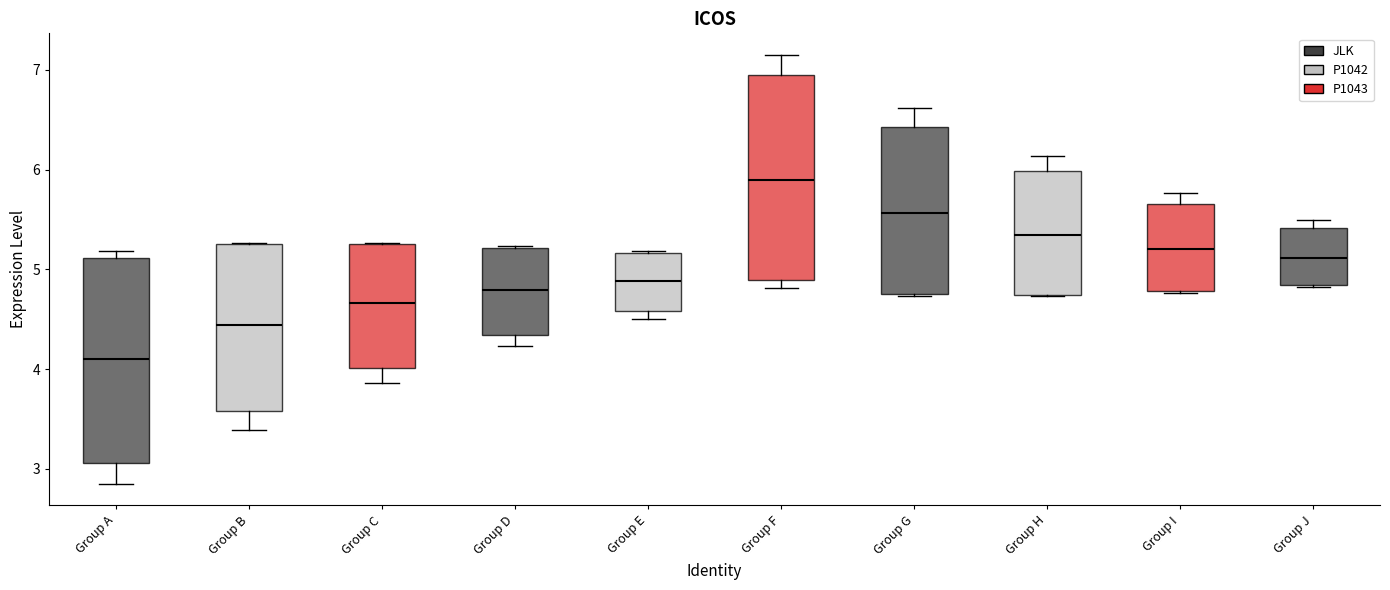

Reading left to right, read every box against the y-axis: the position of its median line, the range the box covers, and the ends of its whiskers. The values are not printed on the chart, so give them approximately, as read against the axis.

Group A: median 4.1, box 3.1 to 5.1, whiskers 2.8 to 5.2
Group B: median 4.4, box 3.6 to 5.2, whiskers 3.4 to 5.3
Group C: median 4.7, box 4.0 to 5.3, whiskers 3.9 to 5.3
Group D: median 4.8, box 4.3 to 5.2, whiskers 4.2 to 5.2
Group E: median 4.9, box 4.6 to 5.2, whiskers 4.5 to 5.2
Group F: median 5.9, box 4.9 to 6.9, whiskers 4.8 to 7.2
Group G: median 5.6, box 4.8 to 6.4, whiskers 4.7 to 6.6
Group H: median 5.3, box 4.7 to 6.0, whiskers 4.7 to 6.1
Group I: median 5.2, box 4.8 to 5.7, whiskers 4.8 to 5.8
Group J: median 5.1, box 4.8 to 5.4, whiskers 4.8 to 5.5